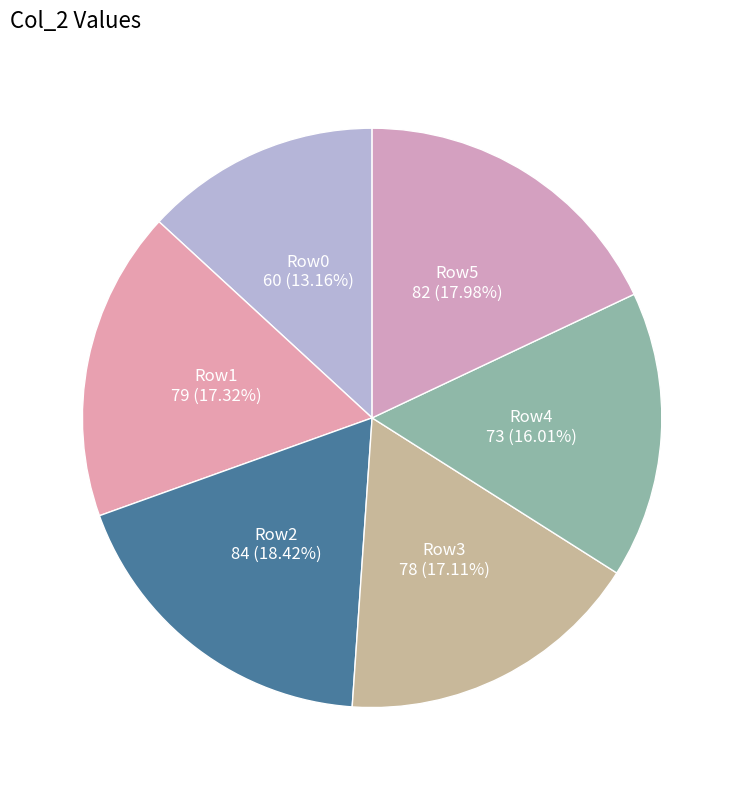

Between Row5 and Row3, which is larger?

Row5